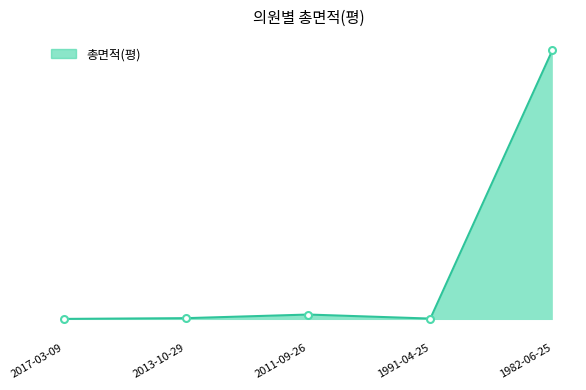

Reading left to right, extract all data points from this chart.

2017-03-09=30.6	2013-10-29=67.0	2011-09-26=242.4	1991-04-25=46.0	1982-06-25=13092.4